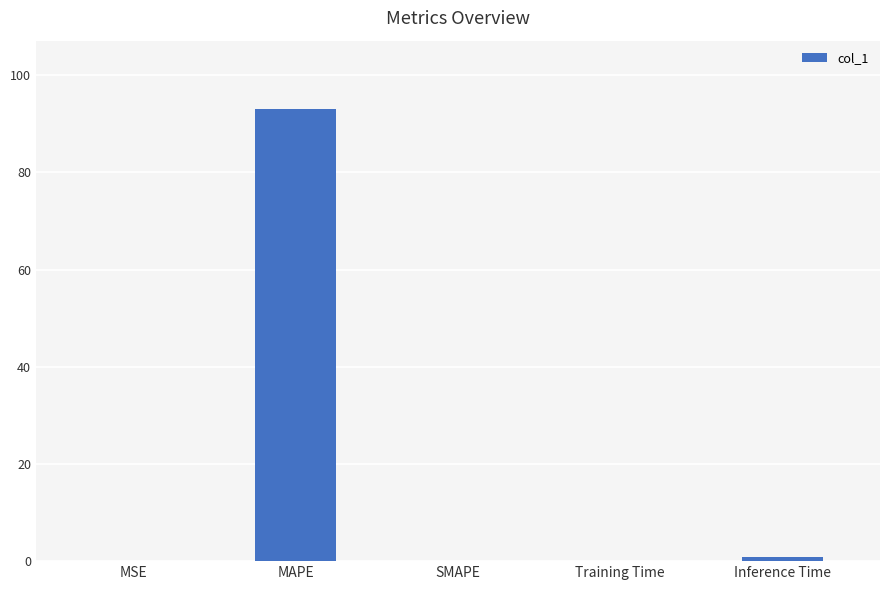

What is the approximate value at MAPE?

93.1